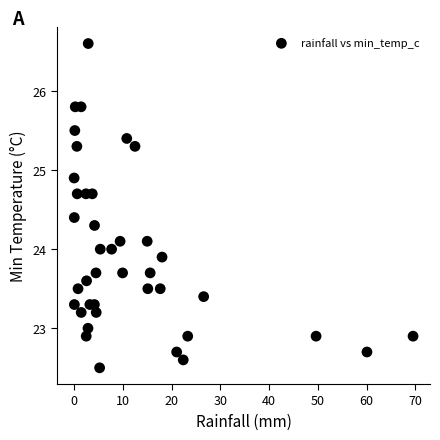

What is the range of X values (max minus min)?

69.5